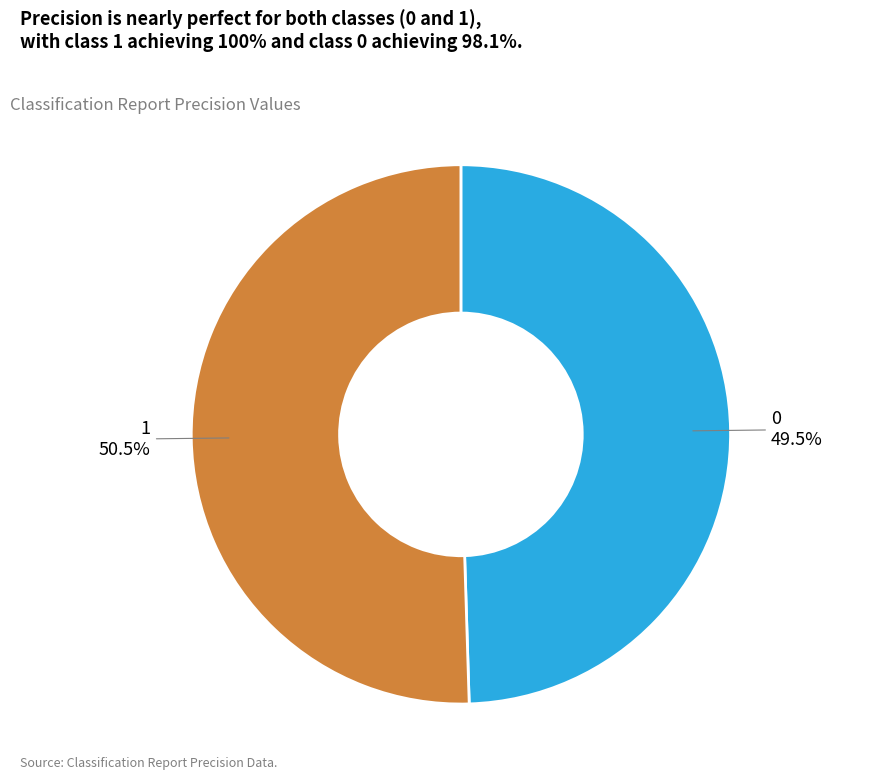

Does any single category account for the majority?

Yes